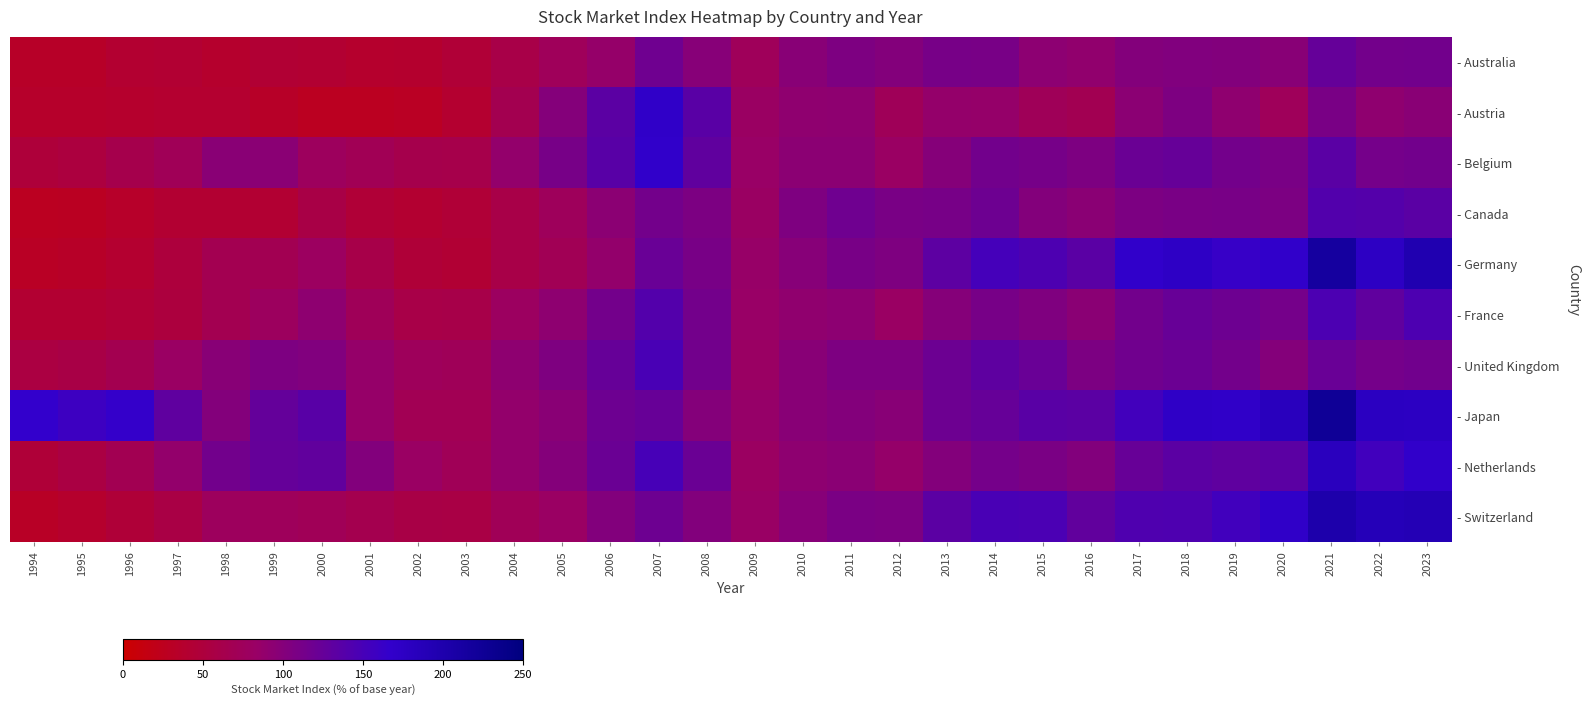

Which series has the largest range (max minus min)?

- Germany